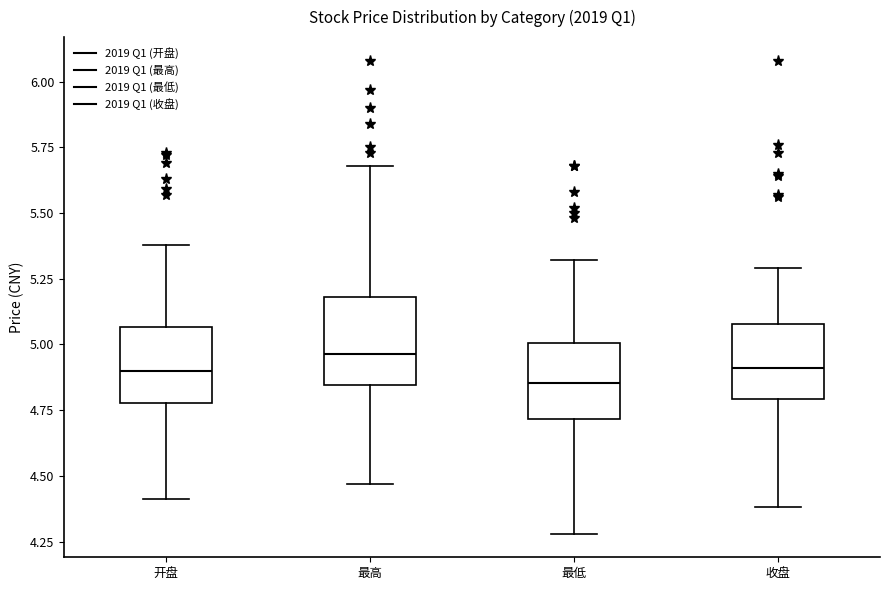

Reading left to right, transcribe this box plot: for each box, give where its median line is, the range the box spans, and where its two whiskers end, as read against the y-axis. The values are not printed on the chart, so give them approximately, as read against the axis.

开盘: median 4.90, box 4.80 to 5.05, whiskers 4.40 to 5.40
最高: median 4.95, box 4.85 to 5.20, whiskers 4.45 to 5.70
最低: median 4.85, box 4.70 to 5.00, whiskers 4.30 to 5.30
收盘: median 4.90, box 4.80 to 5.10, whiskers 4.40 to 5.30